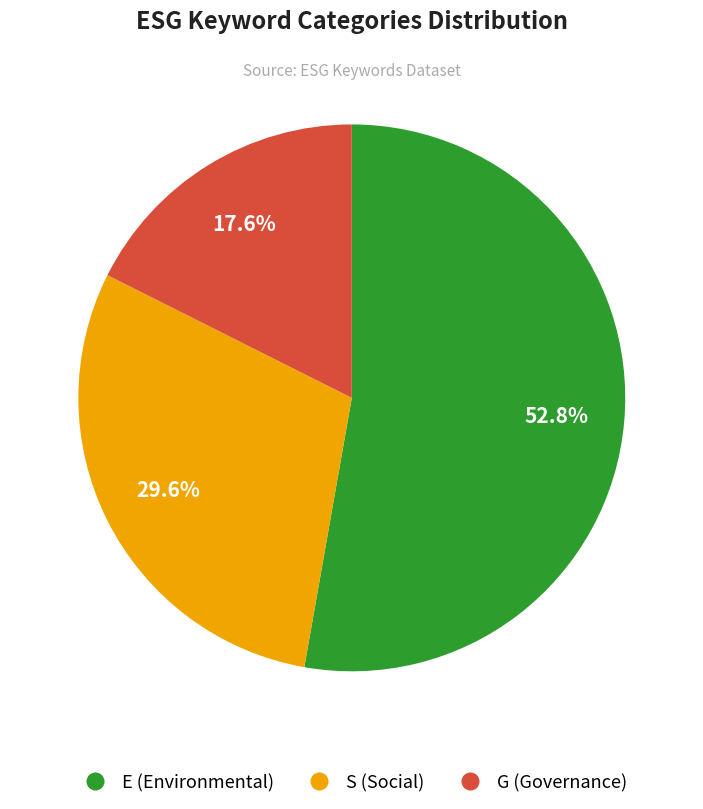

To the nearest percent, what is the combined percentage of G and S?

47%